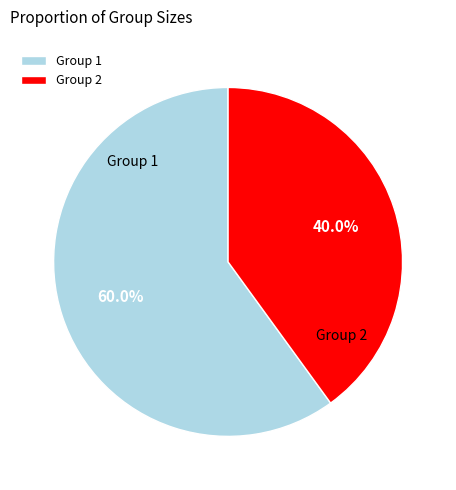

How many segments does this pie chart have?

2